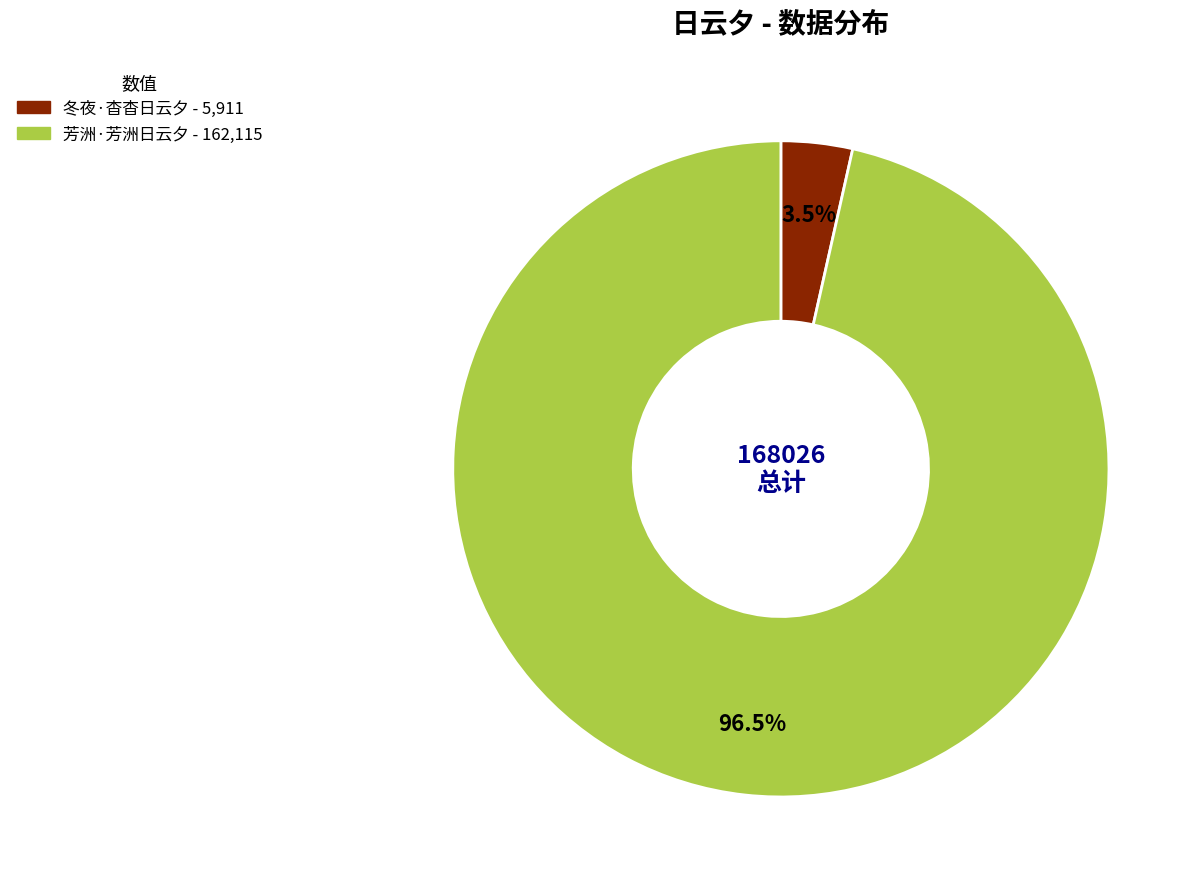

Rank the categories by value from lowest to highest.

冬夜·杳杳日云夕, 芳洲·芳洲日云夕